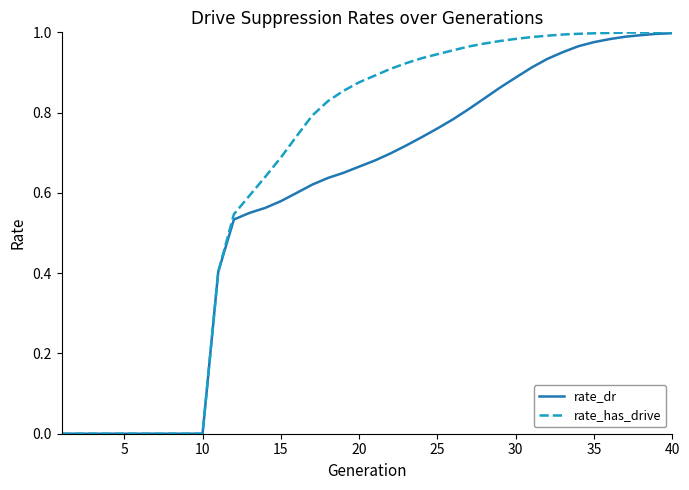

Which series has the largest total across all categories?

rate_has_drive